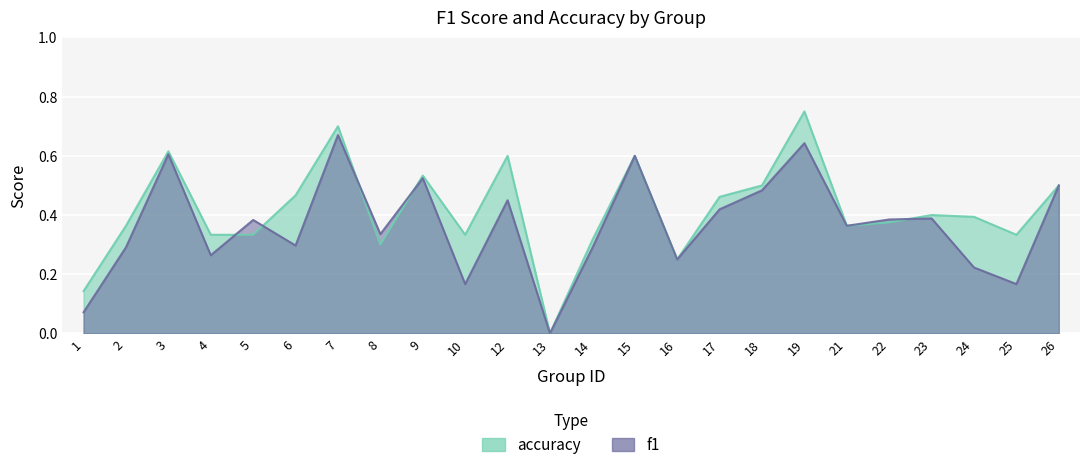

How many accuracy values are between 0 and 1?

24